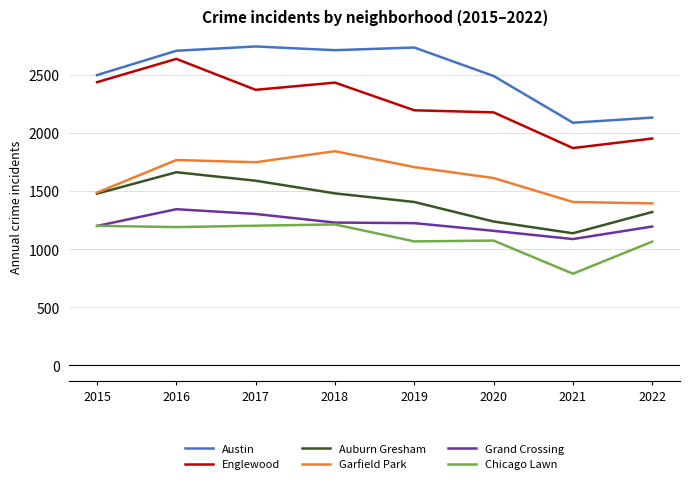

At which category does Auburn Gresham reach its first local peak?

2016